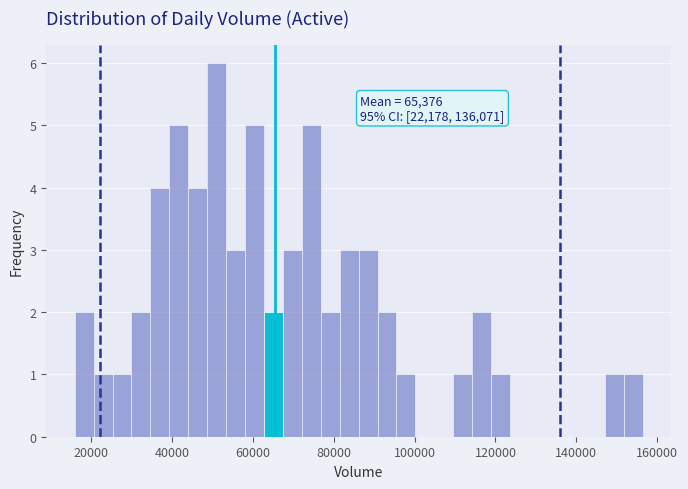

Read against the x-axis, roughly where is the centre of the tallest bar?

52000